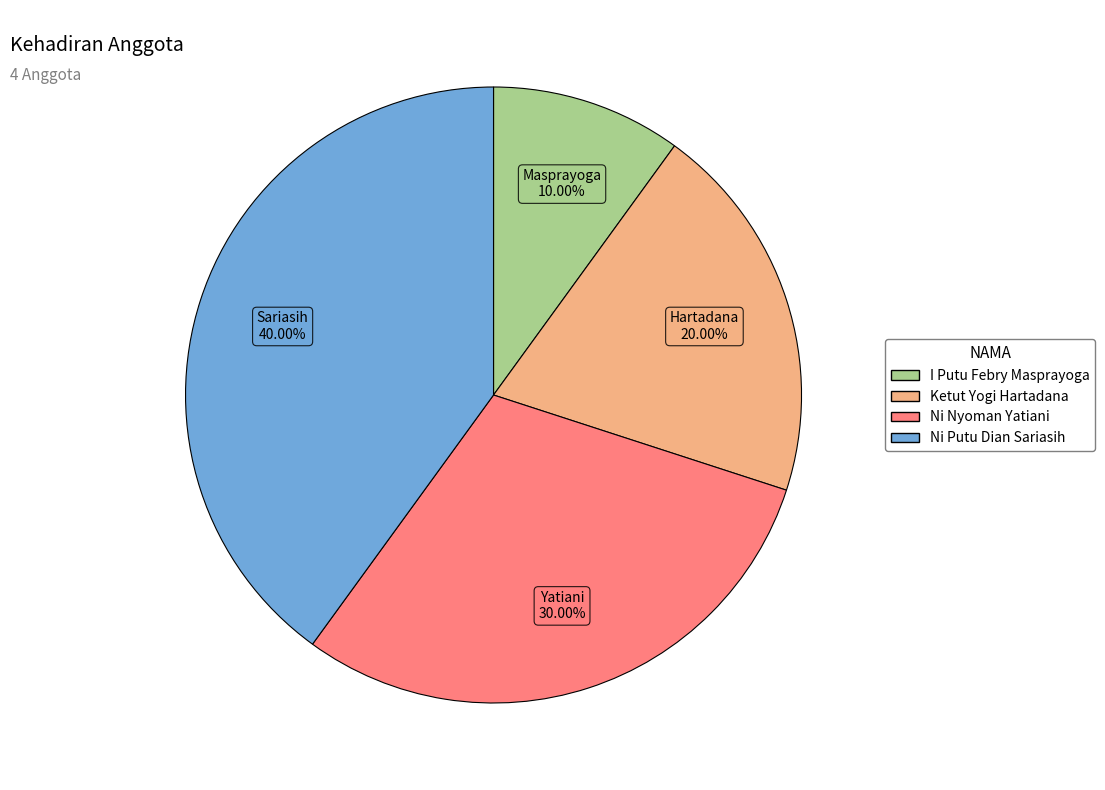

Which has a higher value, Ketut Yogi Hartadana or I Putu Febry Masprayoga?

Ketut Yogi Hartadana